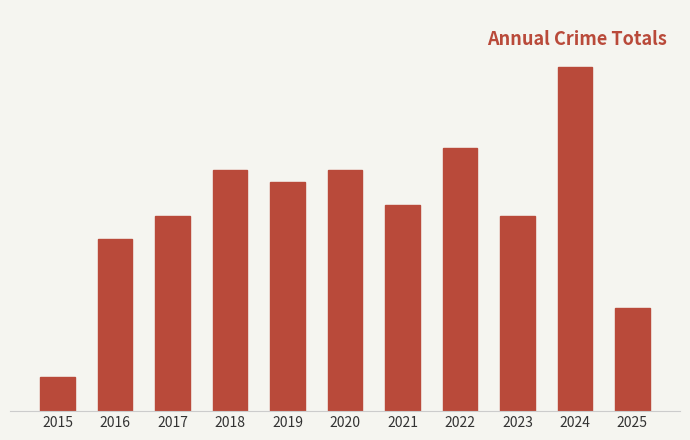

Are the bars horizontal?

No